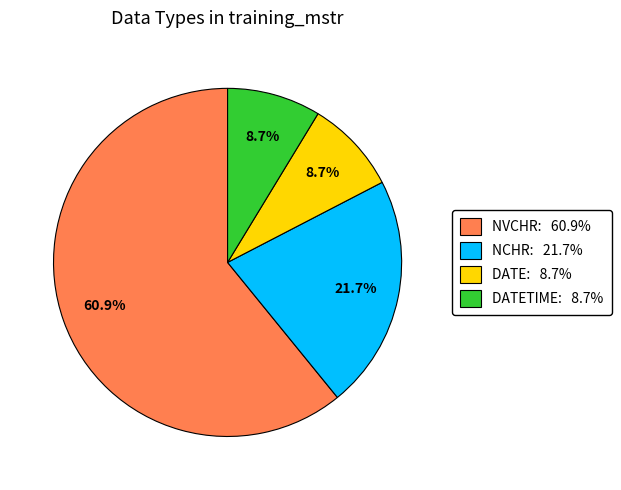

What is the majority slice?

NVCHR: 60.9%